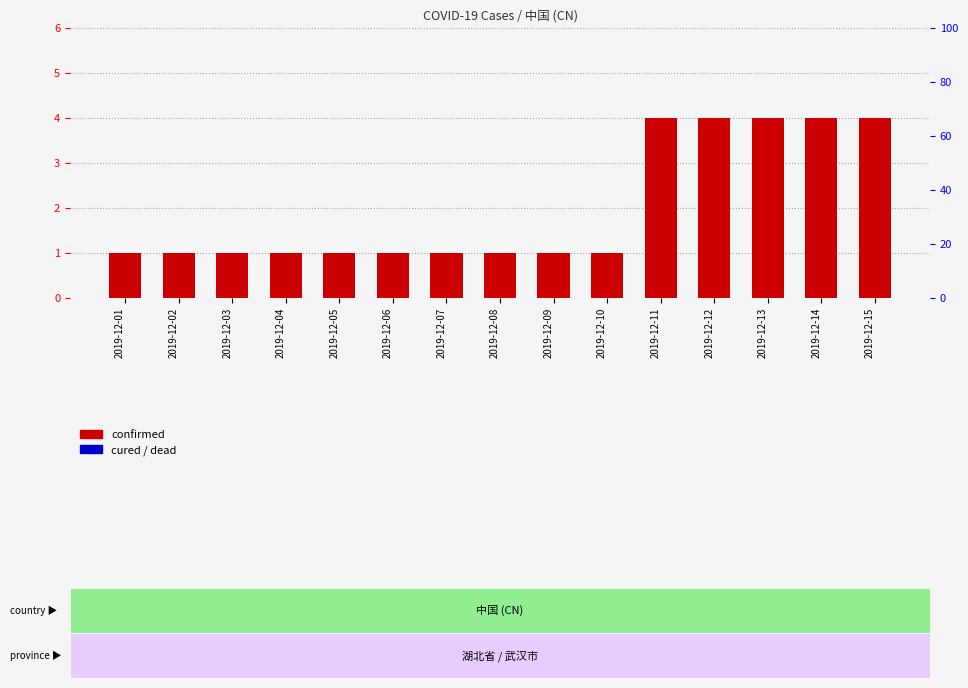

Count the number of categories in the chart.

15